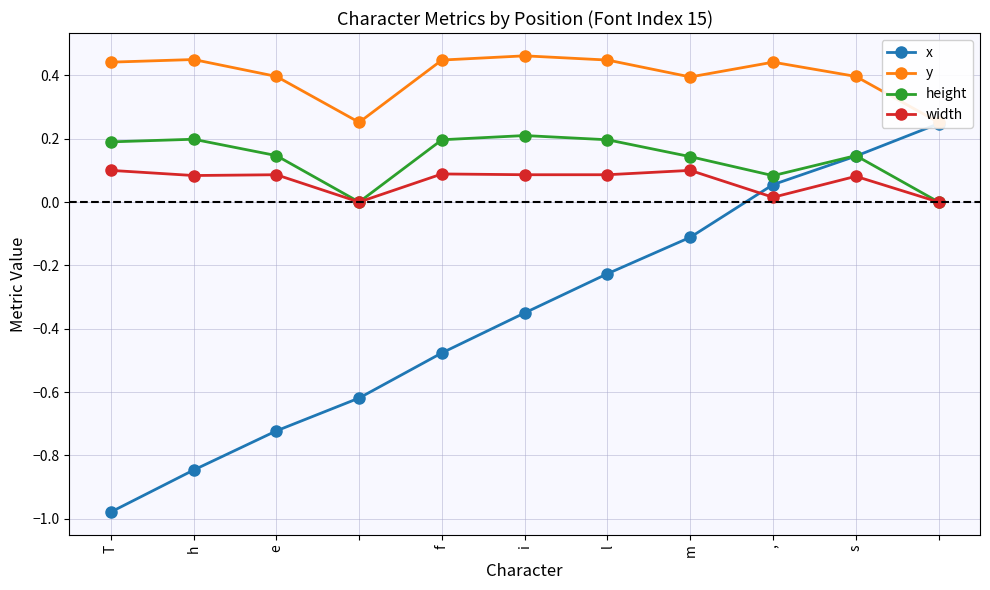

In height, how many points are lower than both neighbors (excluding endpoints)?

2